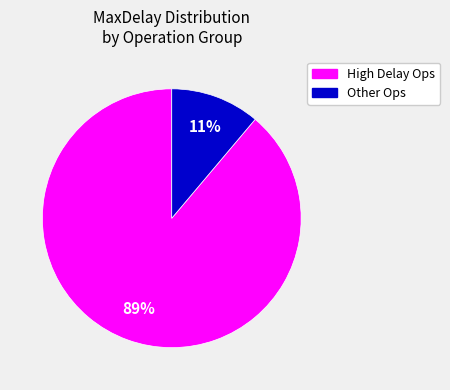

To the nearest percent, what is the difference between the largest and smallest slice percentages?

78%